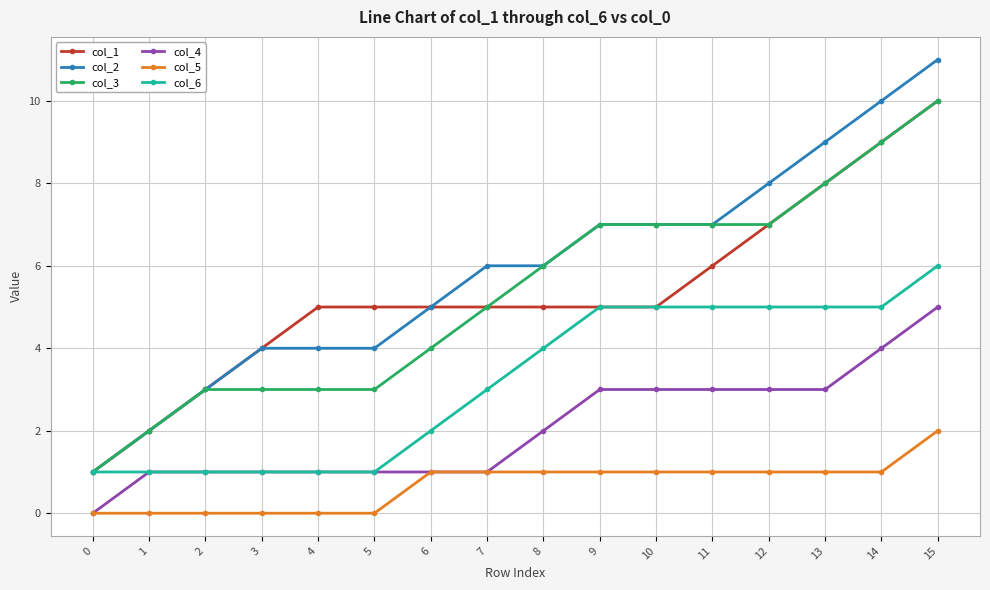

Which series has the widest spread of values?

col_2